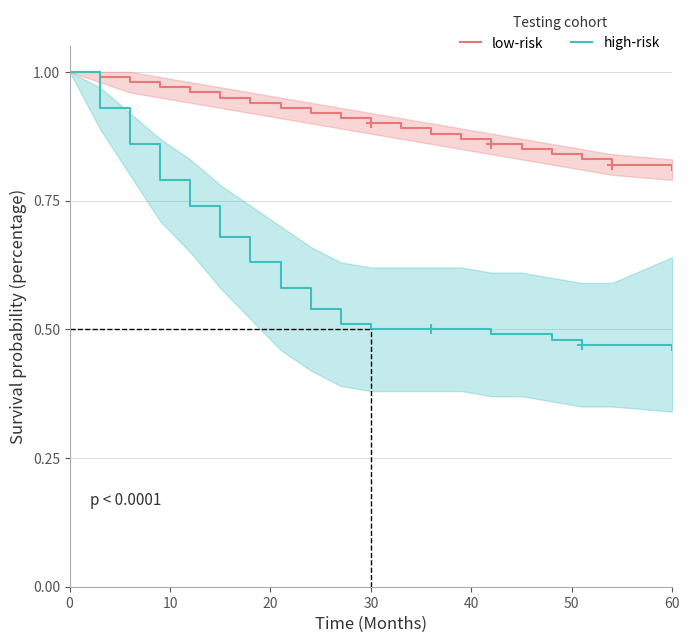

The value of high-risk at 60 is 0.1. True or false?

False